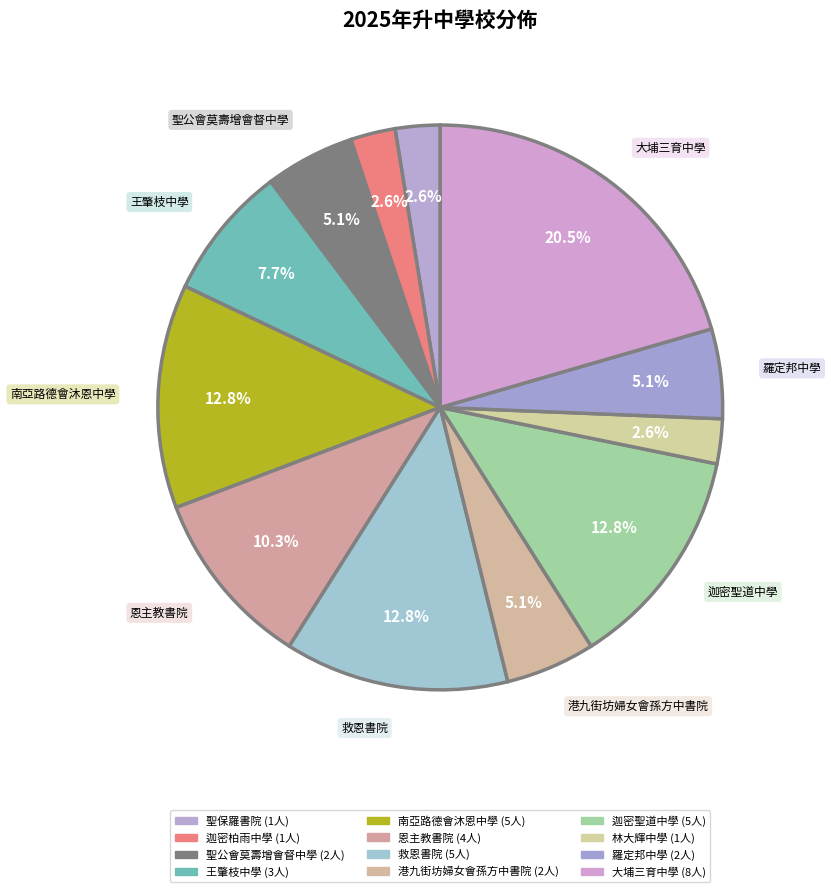

To the nearest percent, what percentage of the pie is 救恩書院?

13%